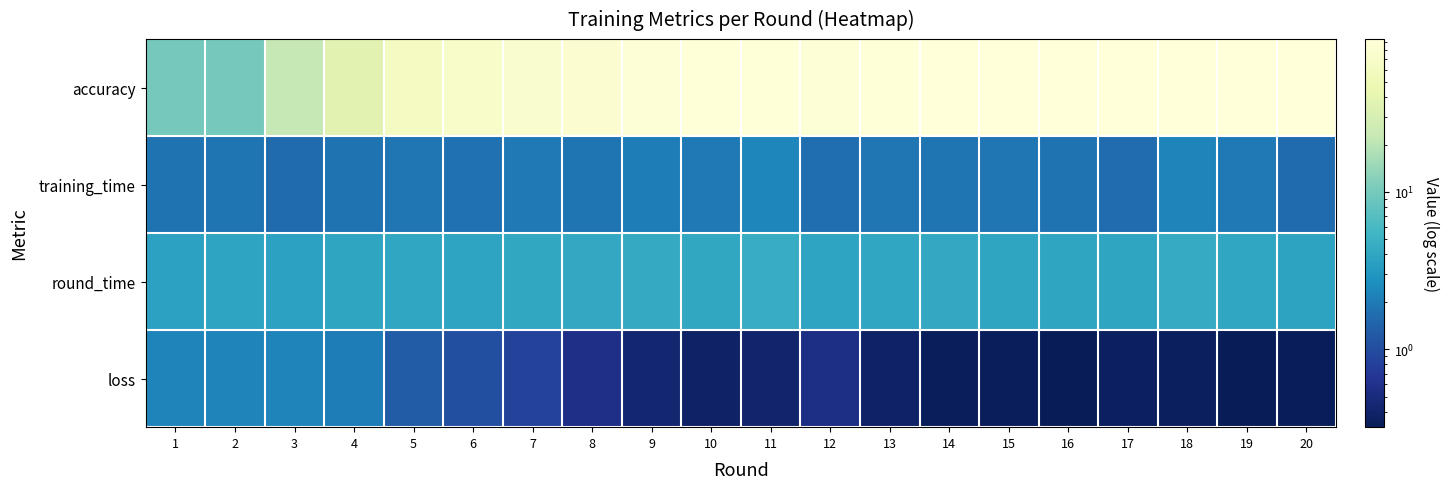

Count the number of data series in this chart.

4